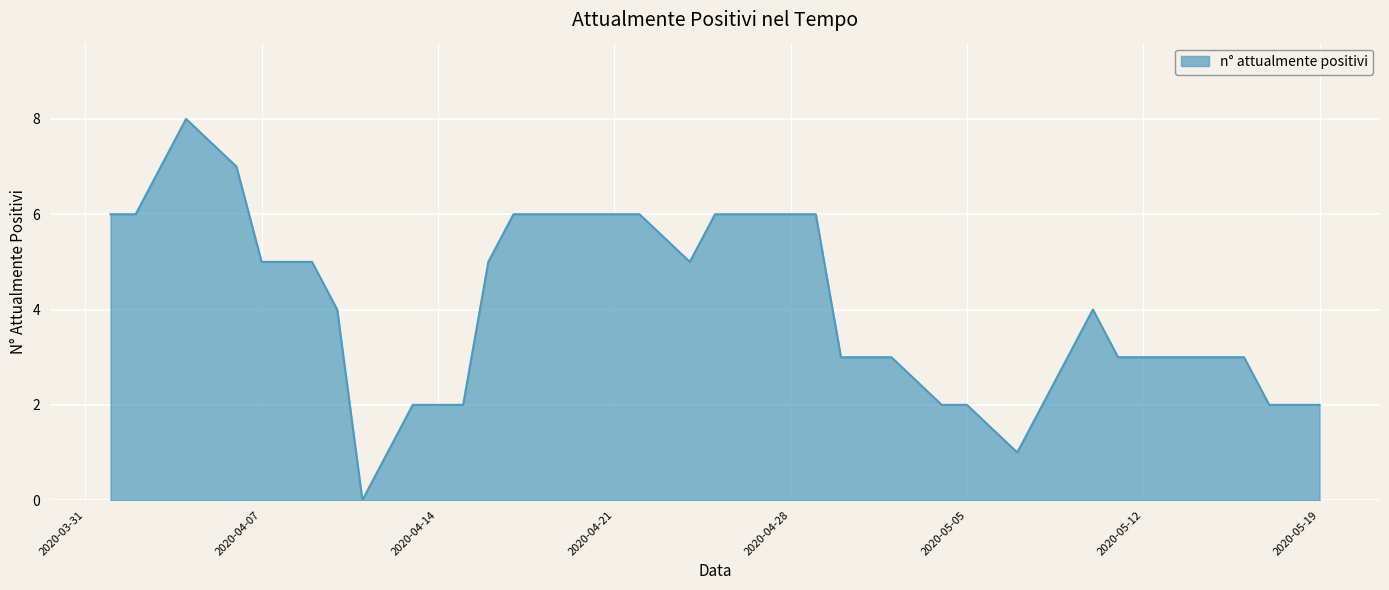

What is the sum of all values?

163